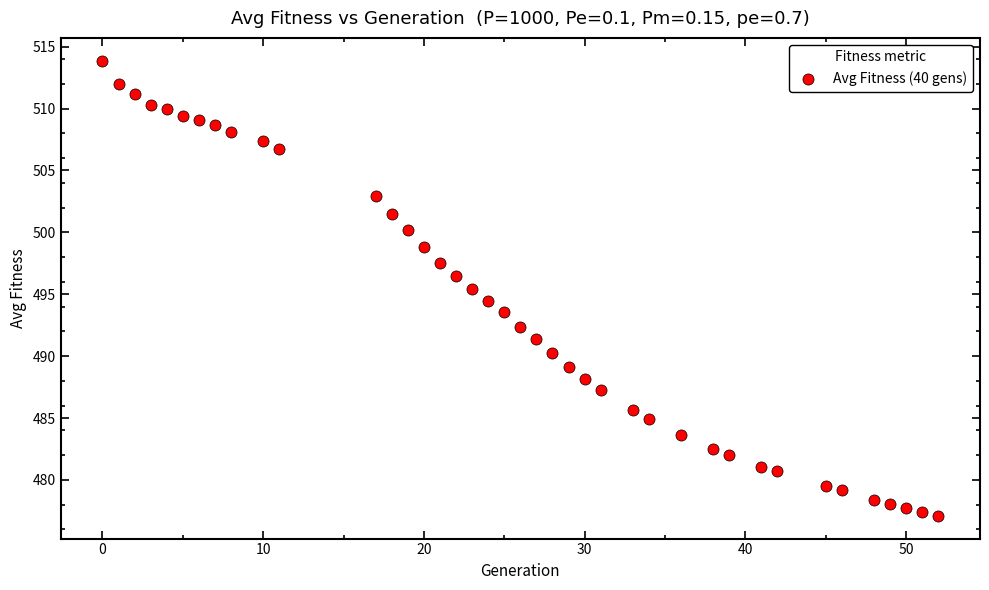

What is the range of X values (max minus min)?

52.0